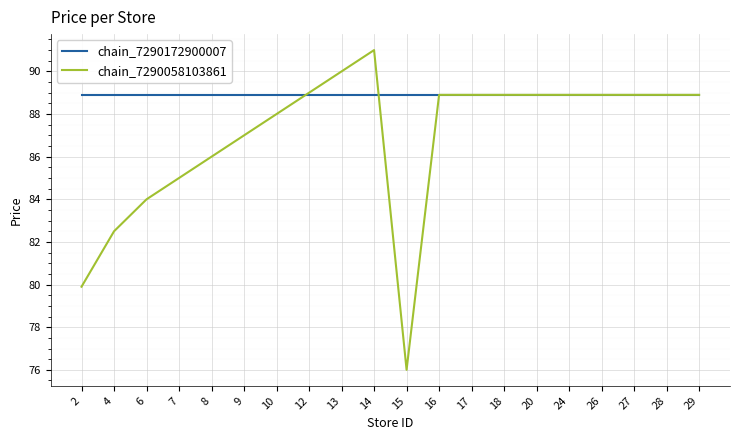

Rank the series by their average value, from lowest to highest.

chain_7290058103861, chain_7290172900007